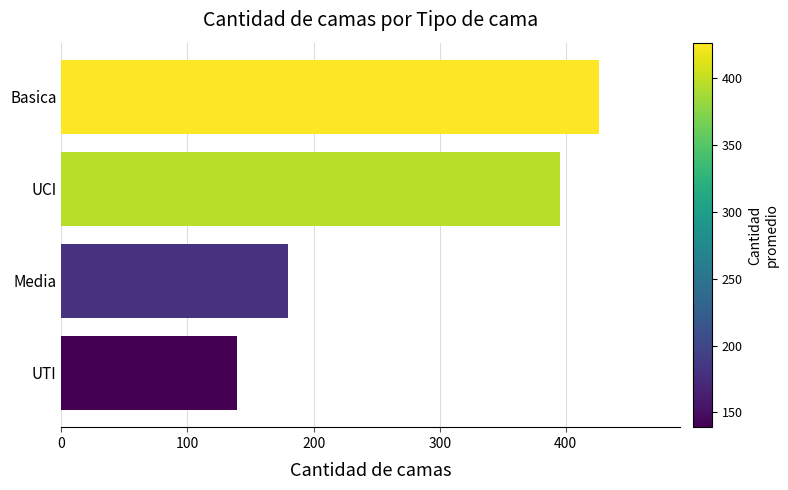

What is the smallest value displayed?

139.0